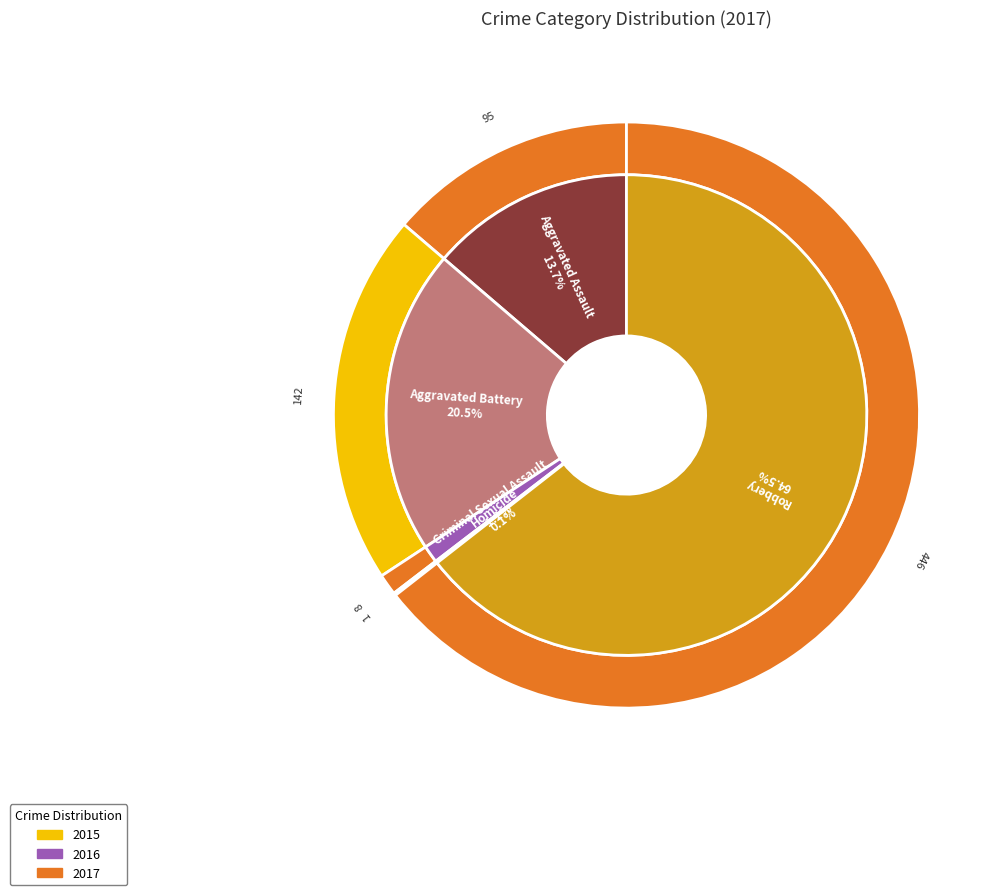

What percentage is NOT represented by Aggravated Assault?

86.3%